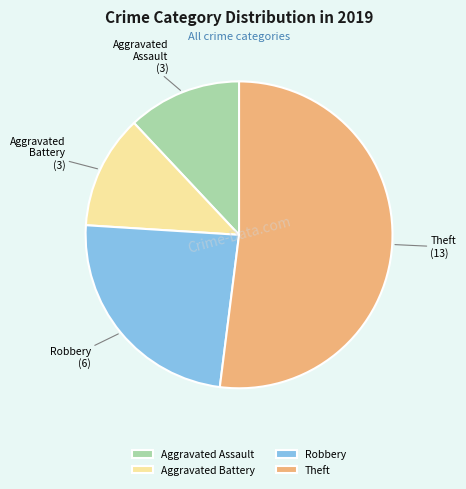

Which category has the biggest portion of the pie?

Theft